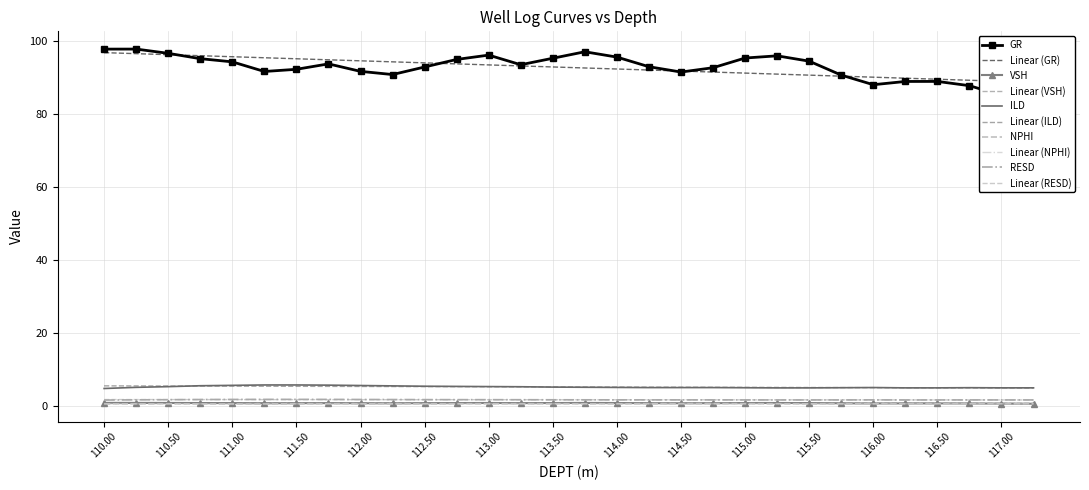

True or false: VSH has a value of 0.7 at 114.25.

True